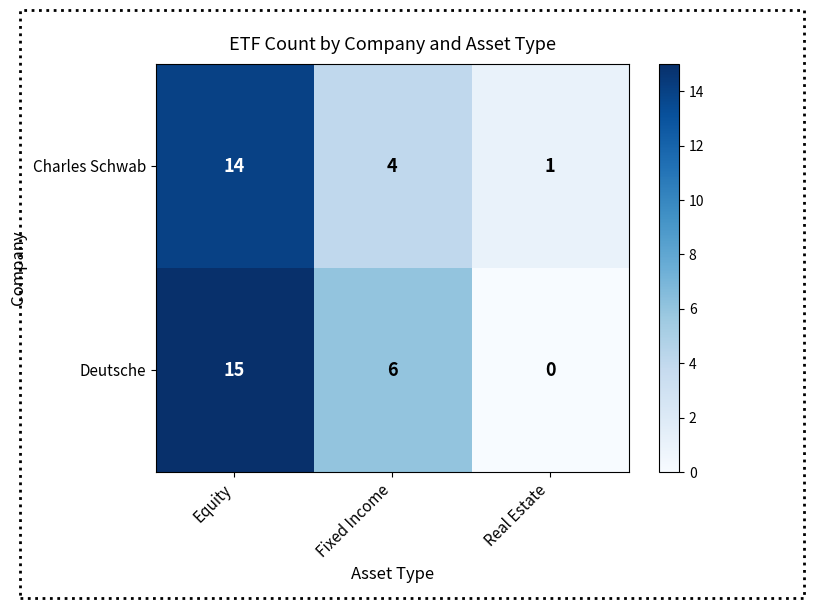

What is the maximum value shown in the chart?

15